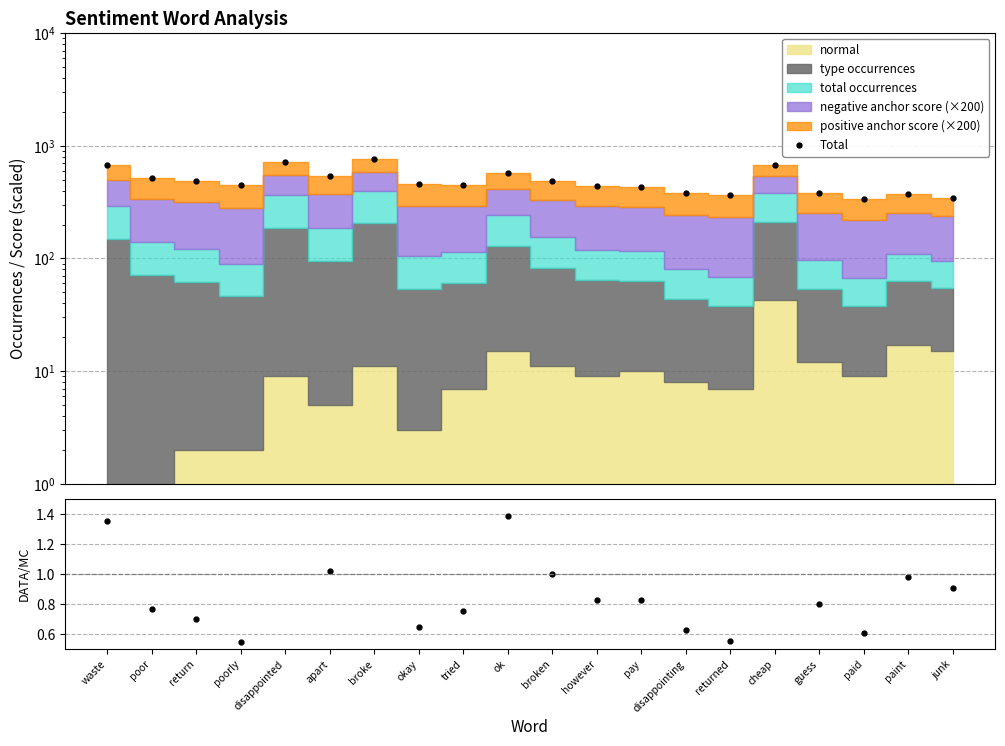

True or false: ratio and Total cross at least once.

False